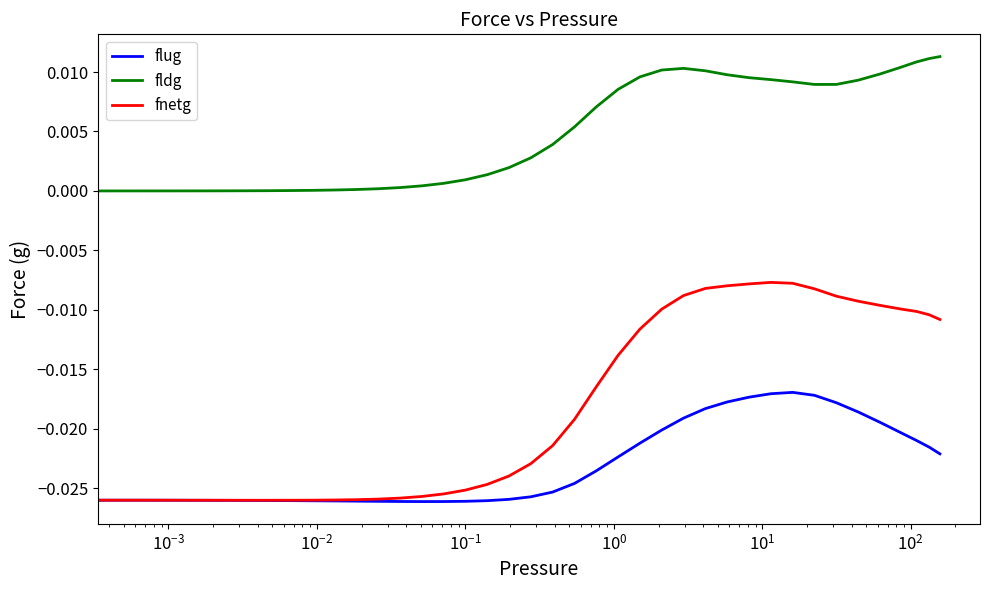

Which series has the largest range (max minus min)?

fnetg